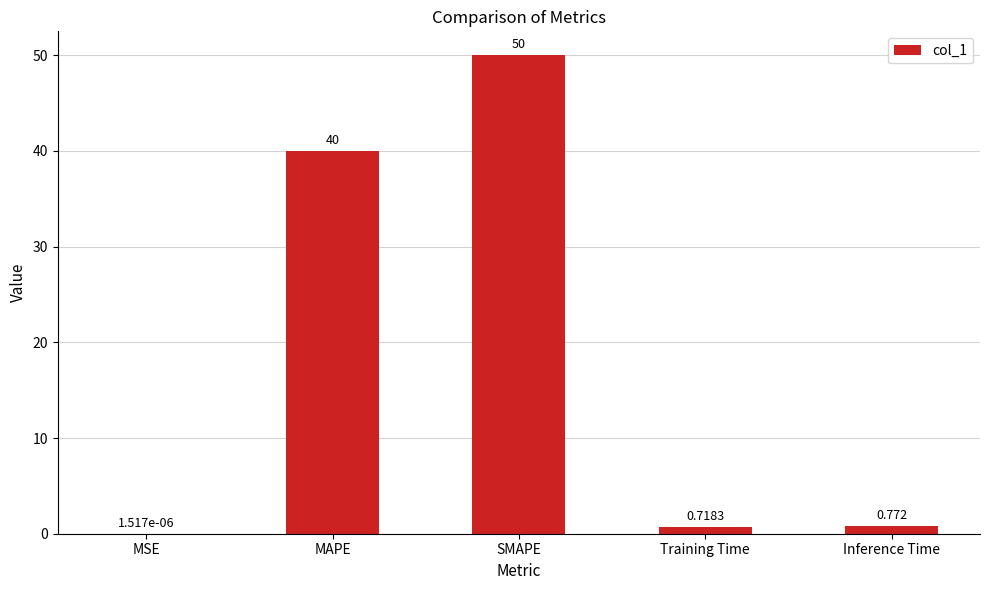

The chart shows a value of 50.0 at SMAPE. True or false?

True